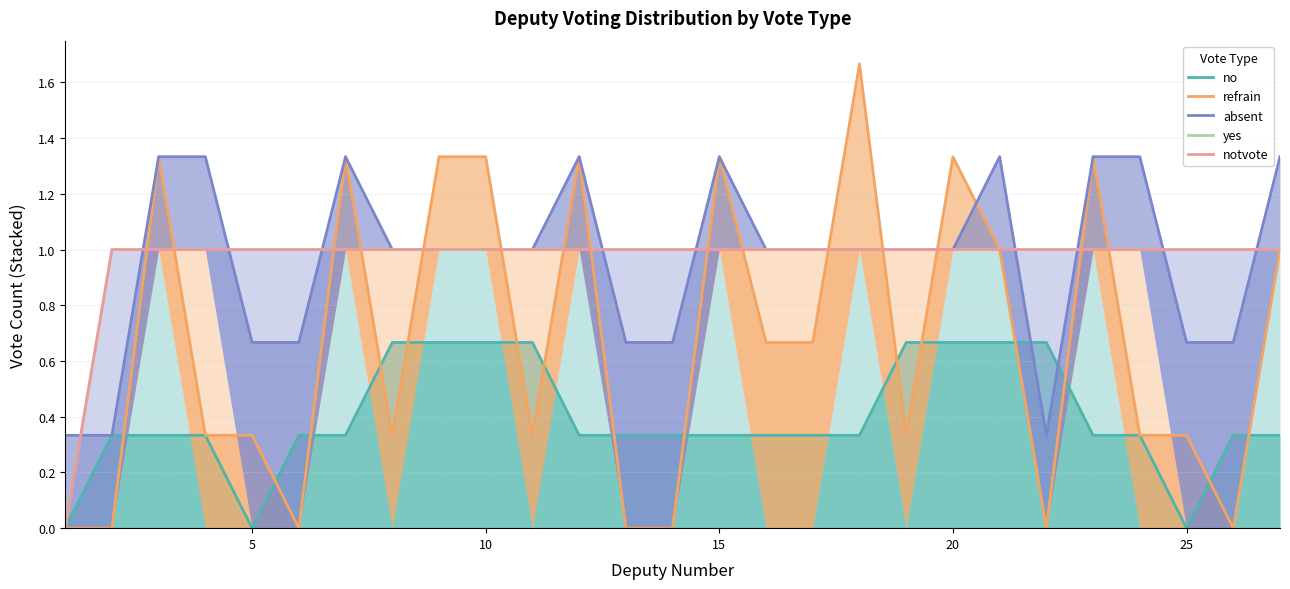

What is the minimum value for absent?

0.3